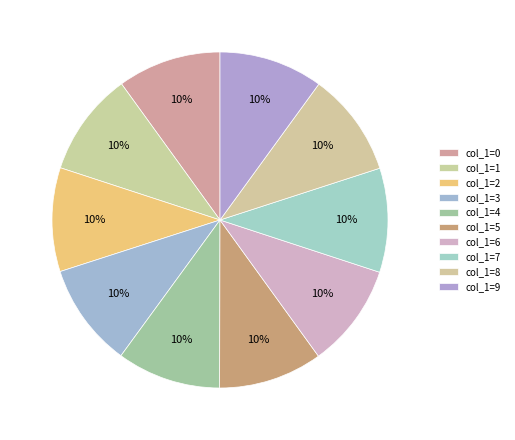

Count the number of slices in the pie.

10